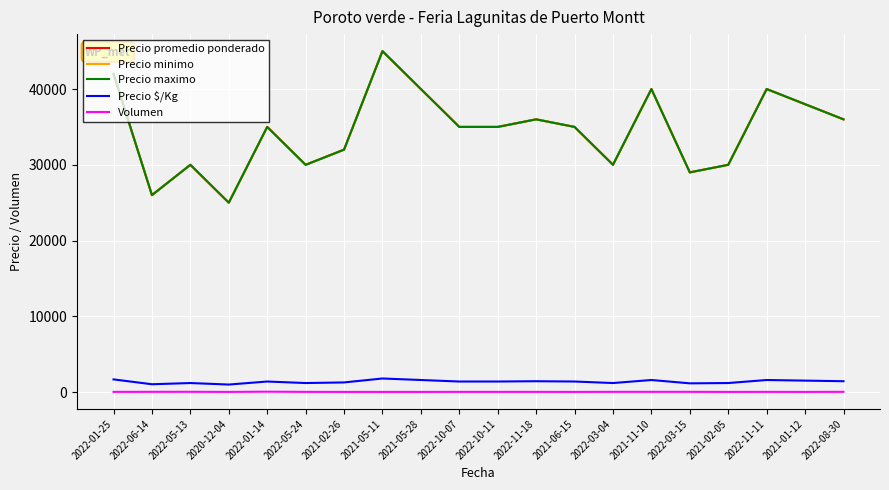

Which label corresponds to the largest value in the chart?

2021-05-11